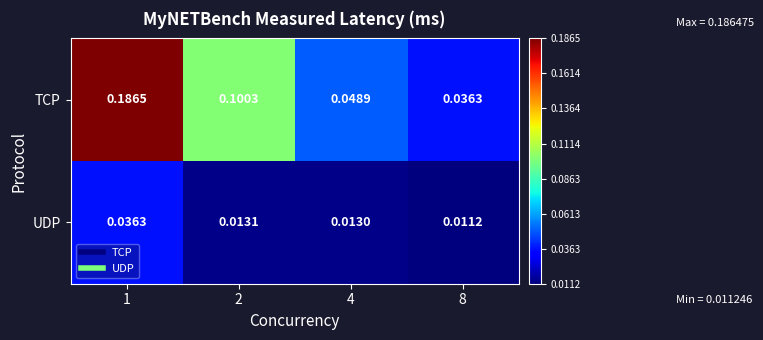

Which series has the widest spread of values?

TCP